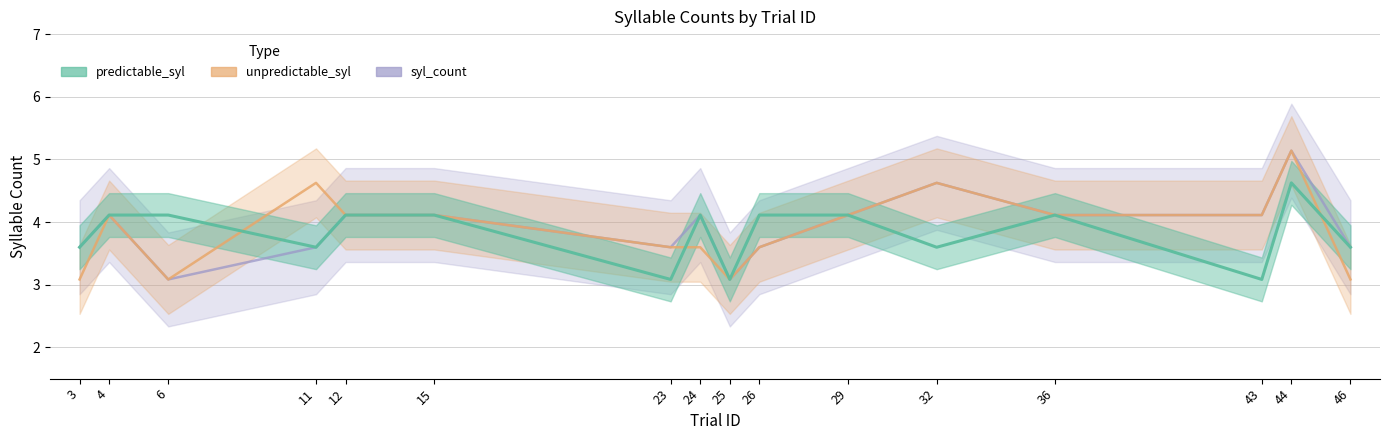

Between 32 and 25, which is larger?

32